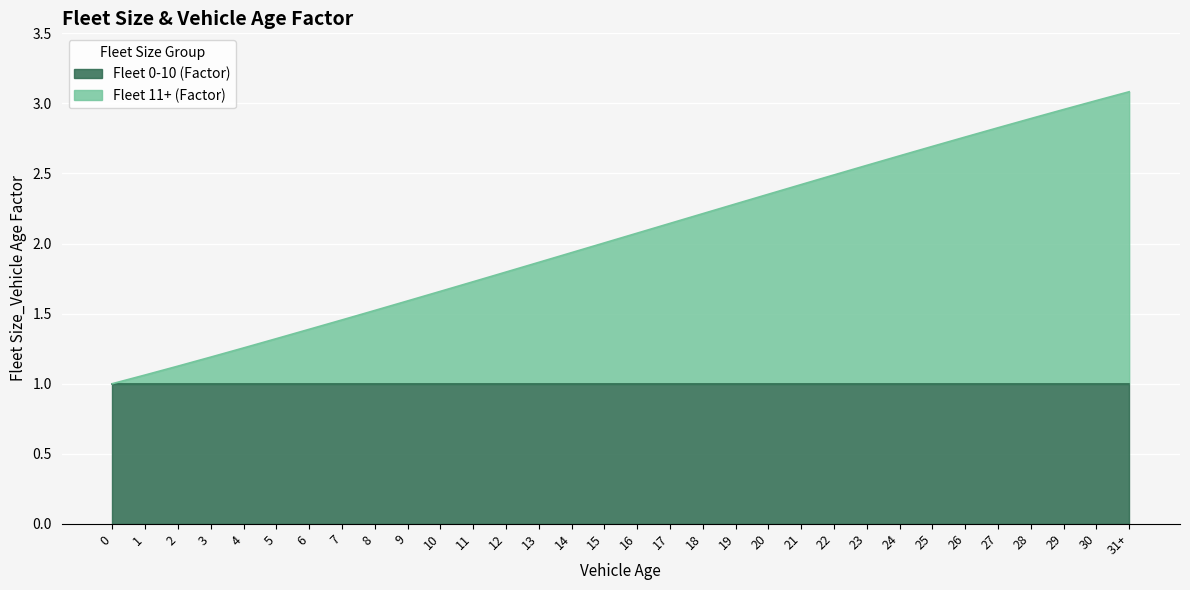

The chart shows a value of 1.2 at 28. True or false?

False